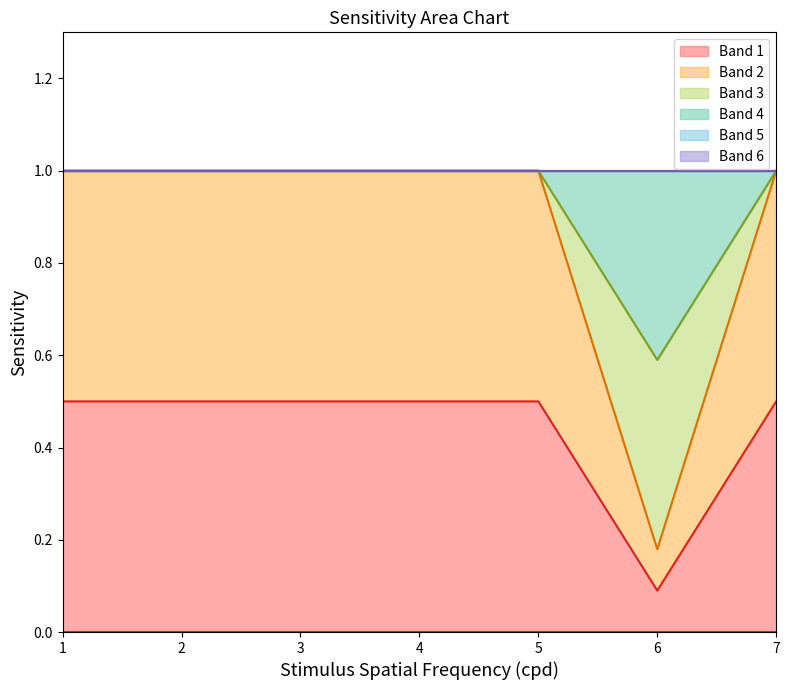

At which label is Var3 closest to 1?

1